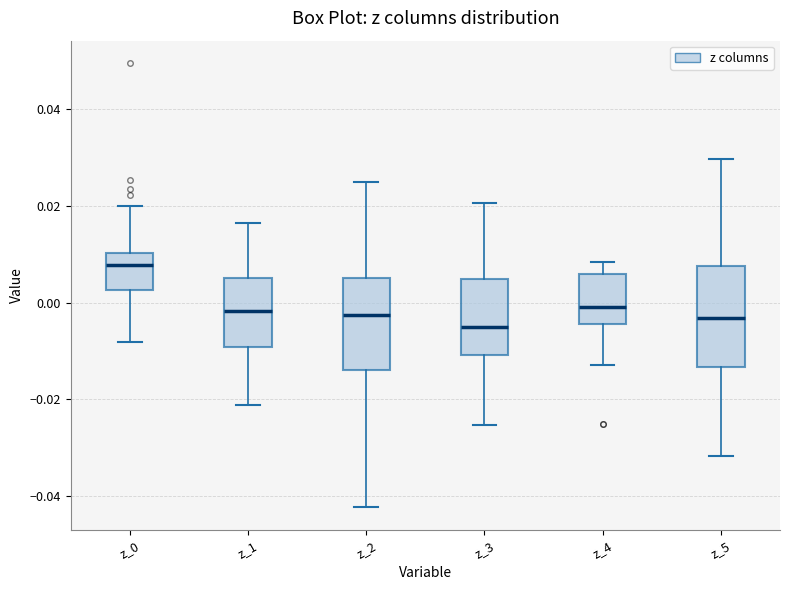

Reading left to right, transcribe this box plot: for each box, give where its median line is, the range the box spans, and where its two whiskers end, as read against the y-axis. The values are not printed on the chart, so give them approximately, as read against the axis.

z_0: median 0.008, box 0.002 to 0.010, whiskers -0.008 to 0.020
z_1: median -0.002, box -0.010 to 0.006, whiskers -0.022 to 0.016
z_2: median -0.002, box -0.014 to 0.006, whiskers -0.042 to 0.024
z_3: median -0.006, box -0.010 to 0.004, whiskers -0.026 to 0.020
z_4: median 0.000, box -0.004 to 0.006, whiskers -0.012 to 0.008
z_5: median -0.004, box -0.014 to 0.008, whiskers -0.032 to 0.030